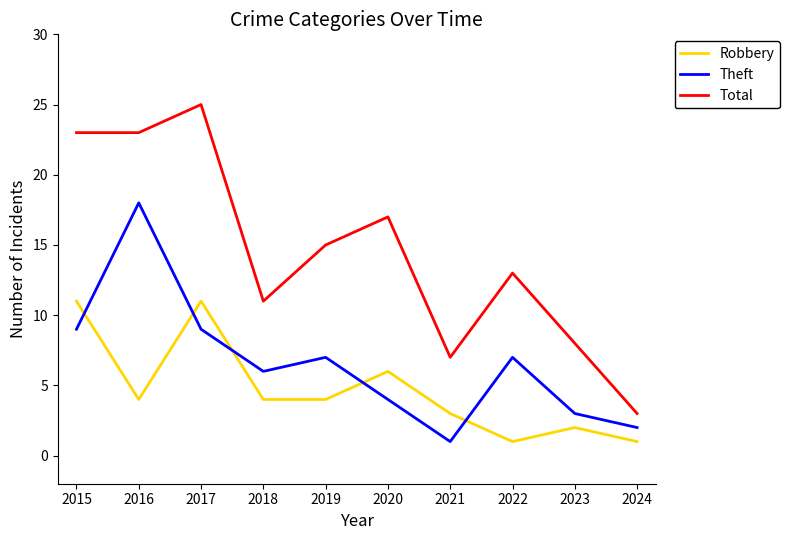

The value of Theft at 2017 is 3. True or false?

False